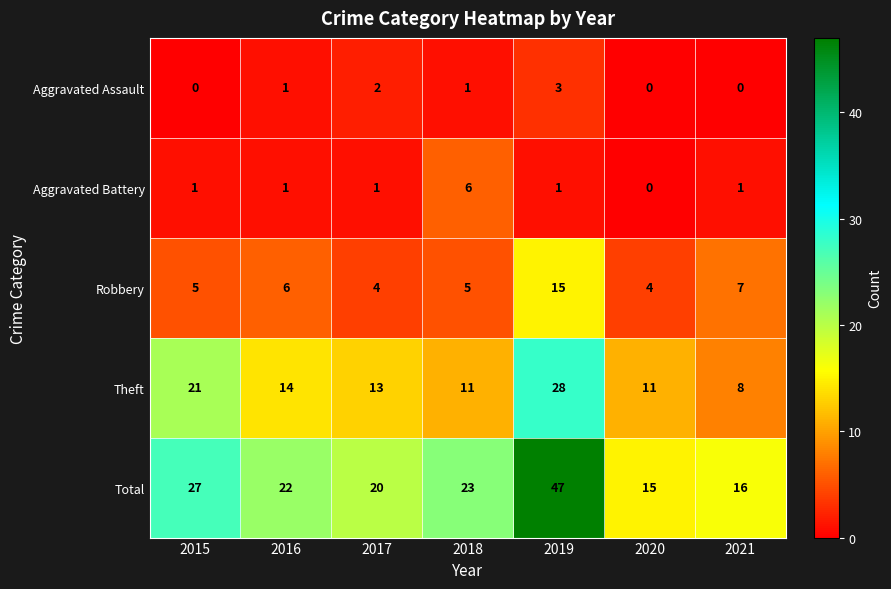

How many series are shown in this chart?

5